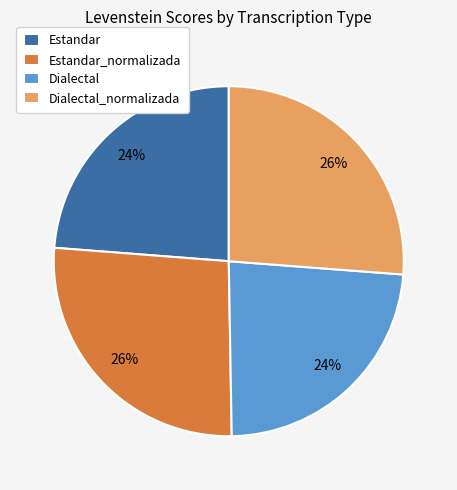

Is there any slice that represents more than half of the pie?

No